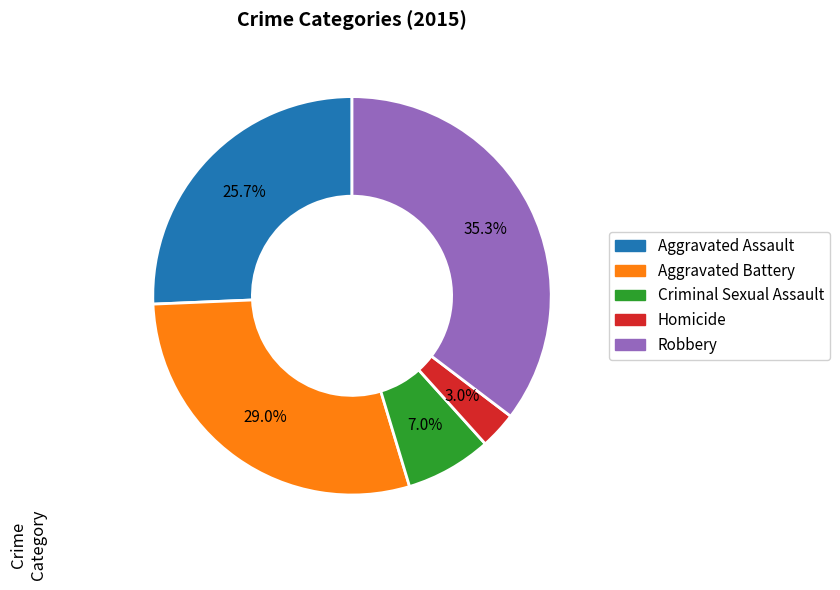

Does any single category account for the majority?

No